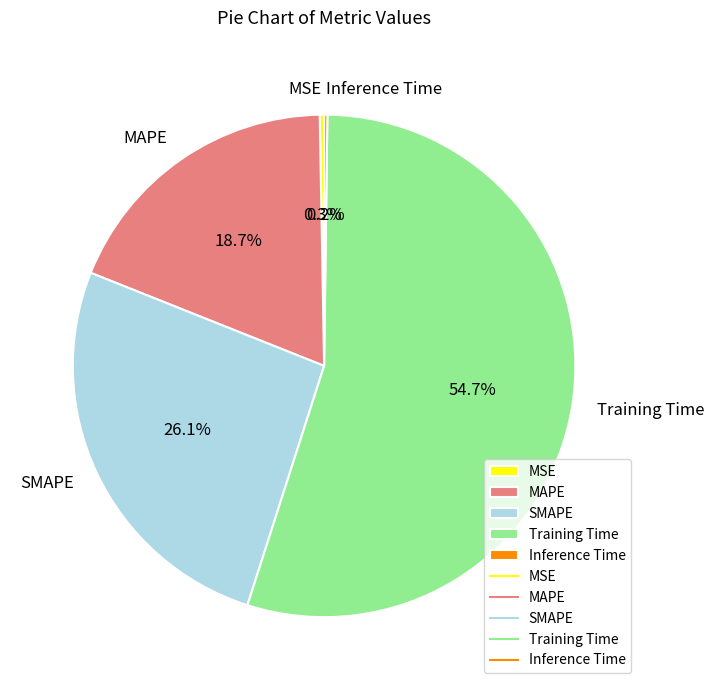

Which slice represents more than half of the pie?

Training Time